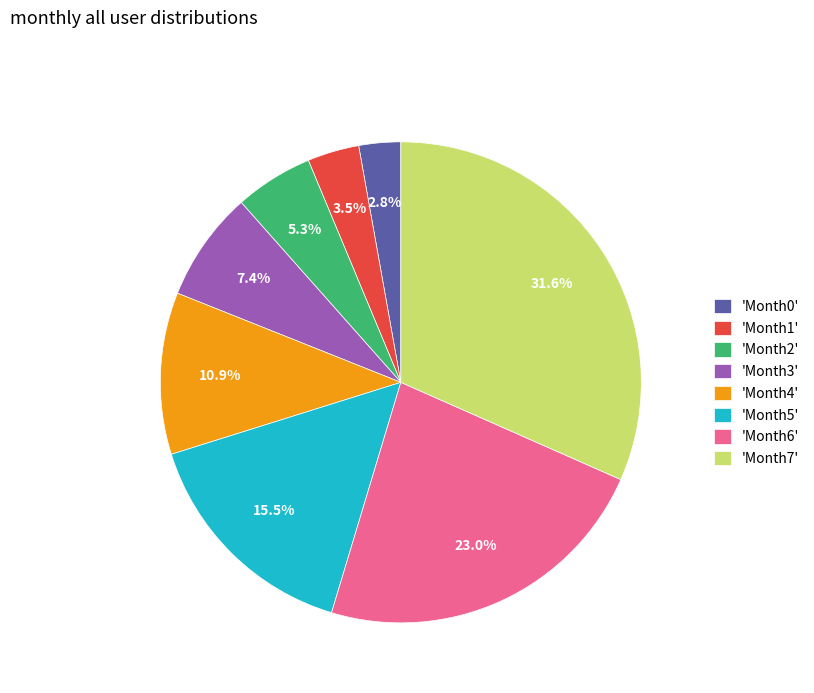

Count the number of slices in the pie.

8